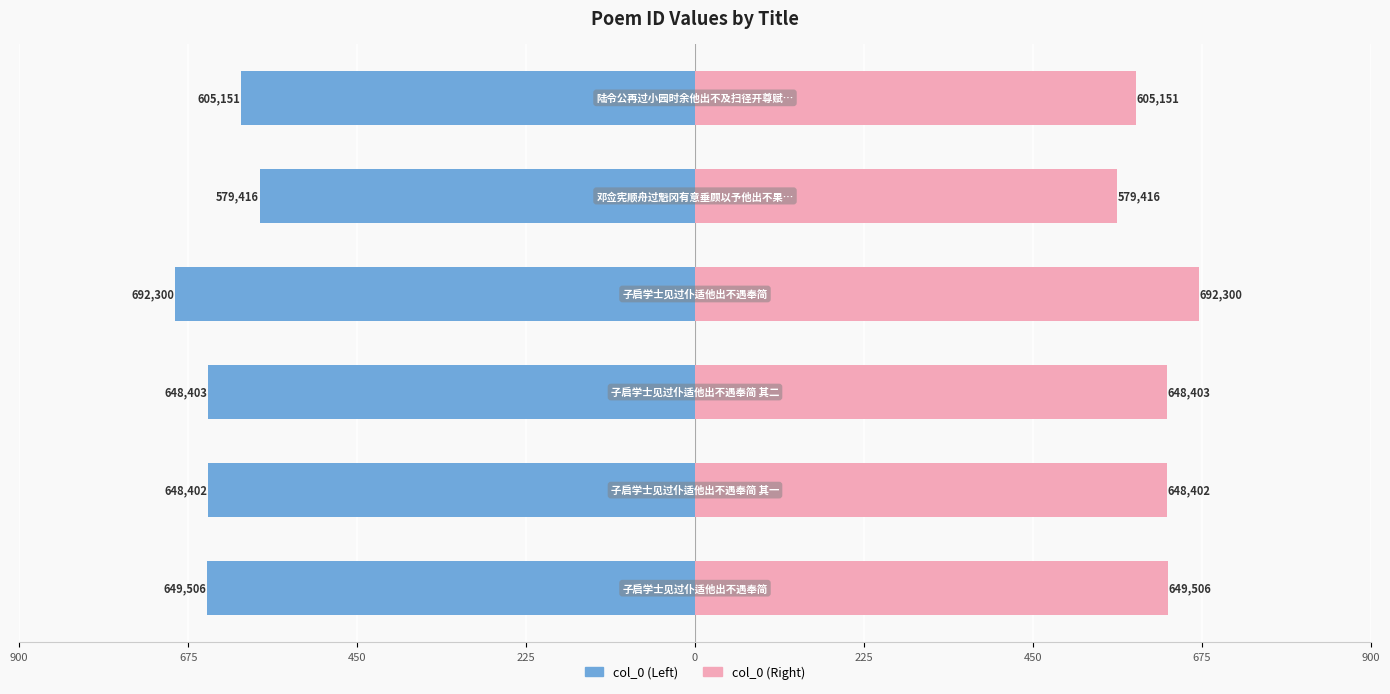

The value of col_0 (Right) at 225 is 861.5. True or false?

False